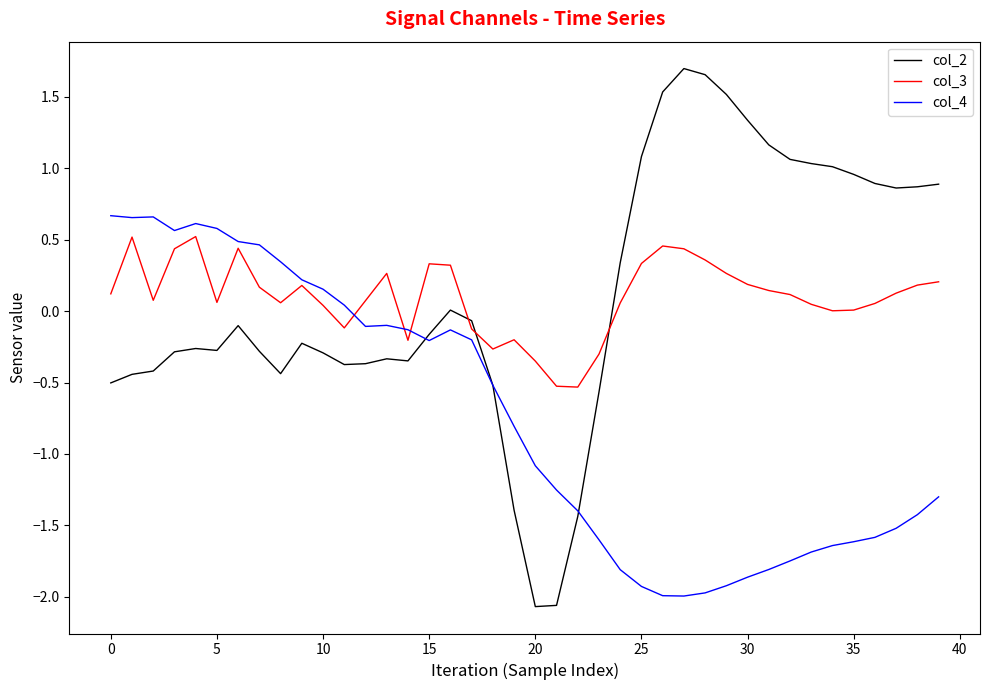

Which series ends up on top after the final intersection of col_3 and col_2?

col_2